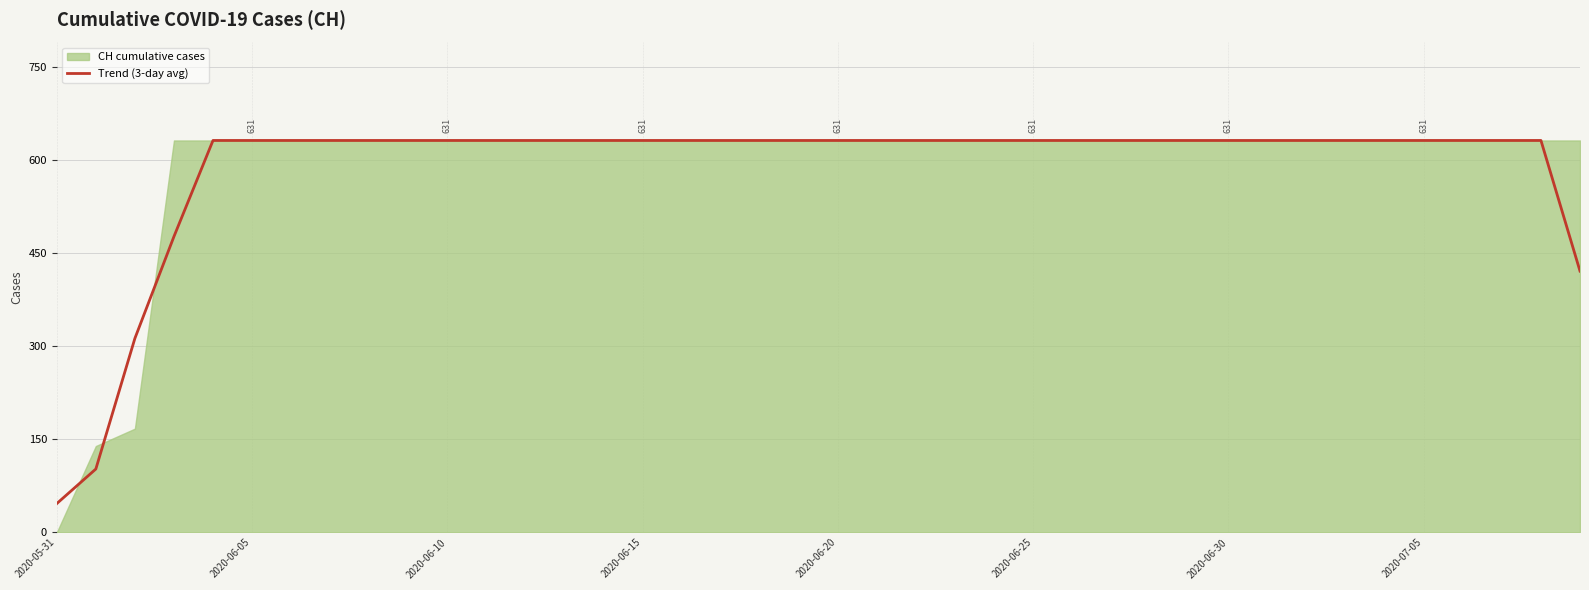

What is the difference between the values at 19 and 39?

210.3